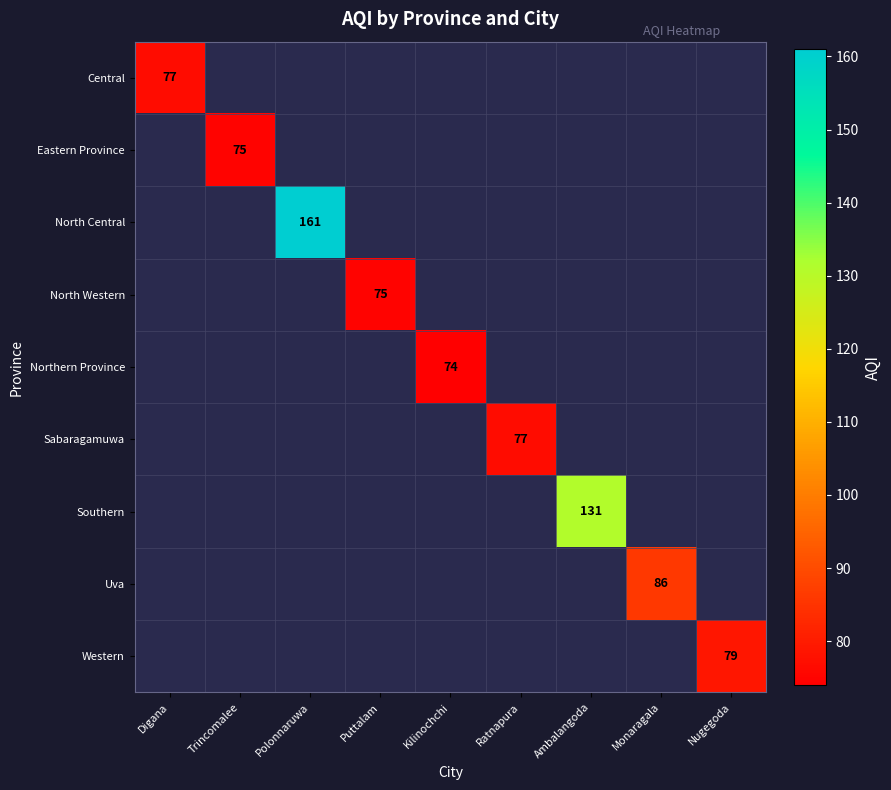

At how many categories does at least one series exceed 152?

1